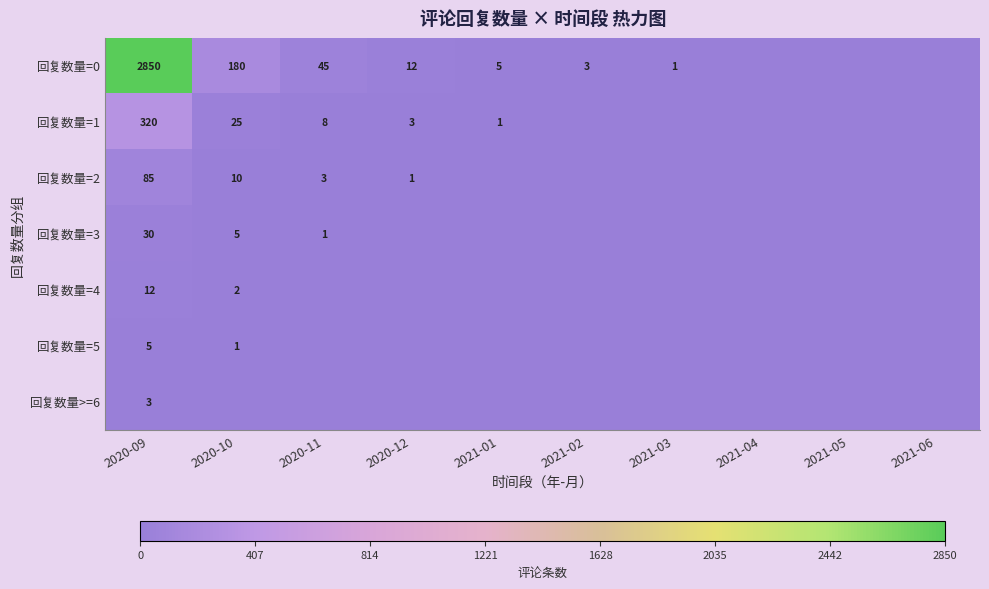

What is the total value across all series at 2021-01?

6